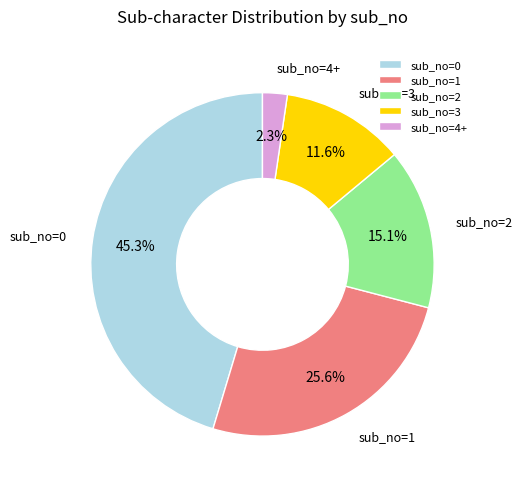

To the nearest percent, what is the combined percentage of sub_no=4+ and sub_no=1?

28%